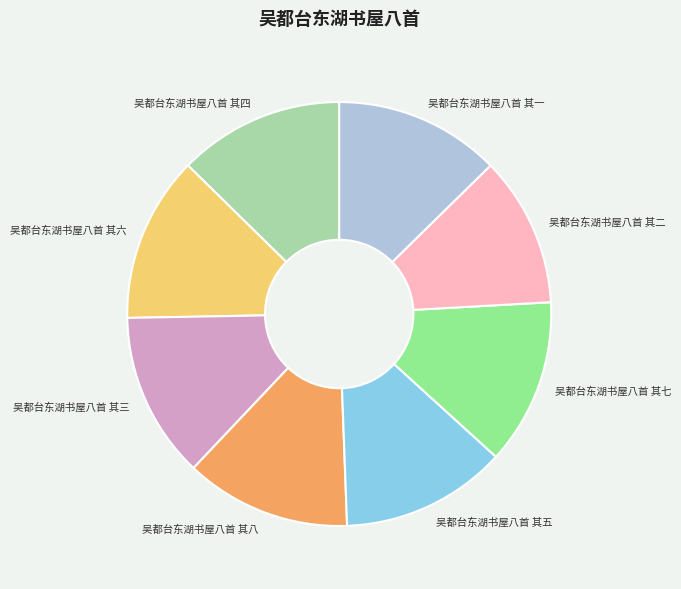

Is 吴都台东湖书屋八首 其三 the majority of the pie?

No